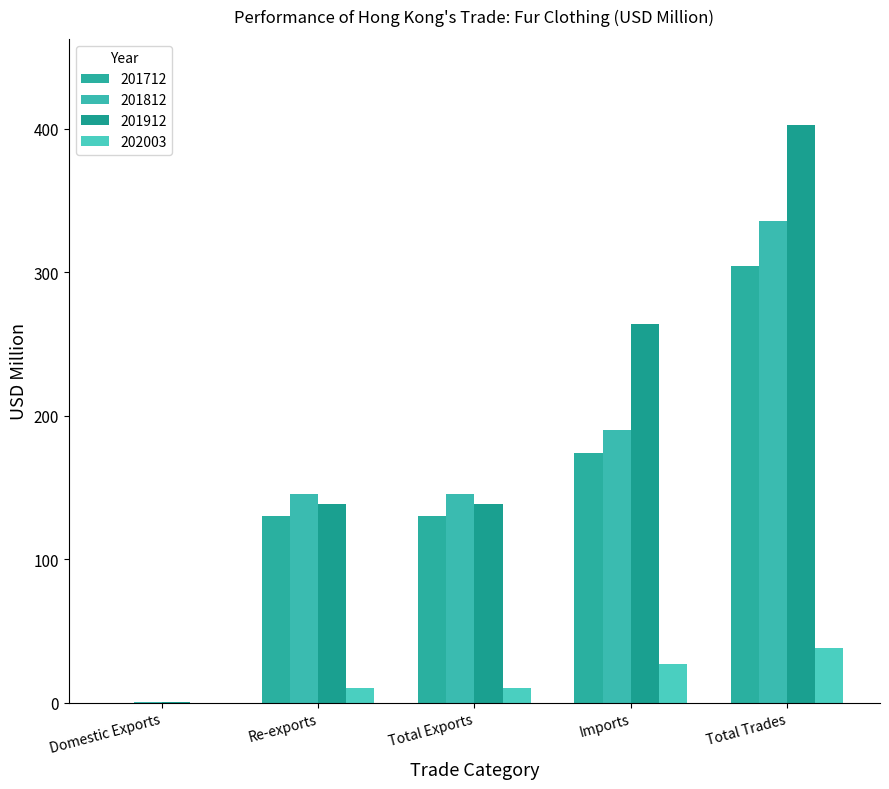

What is the label of the 1st bar from the left?

Domestic Exports